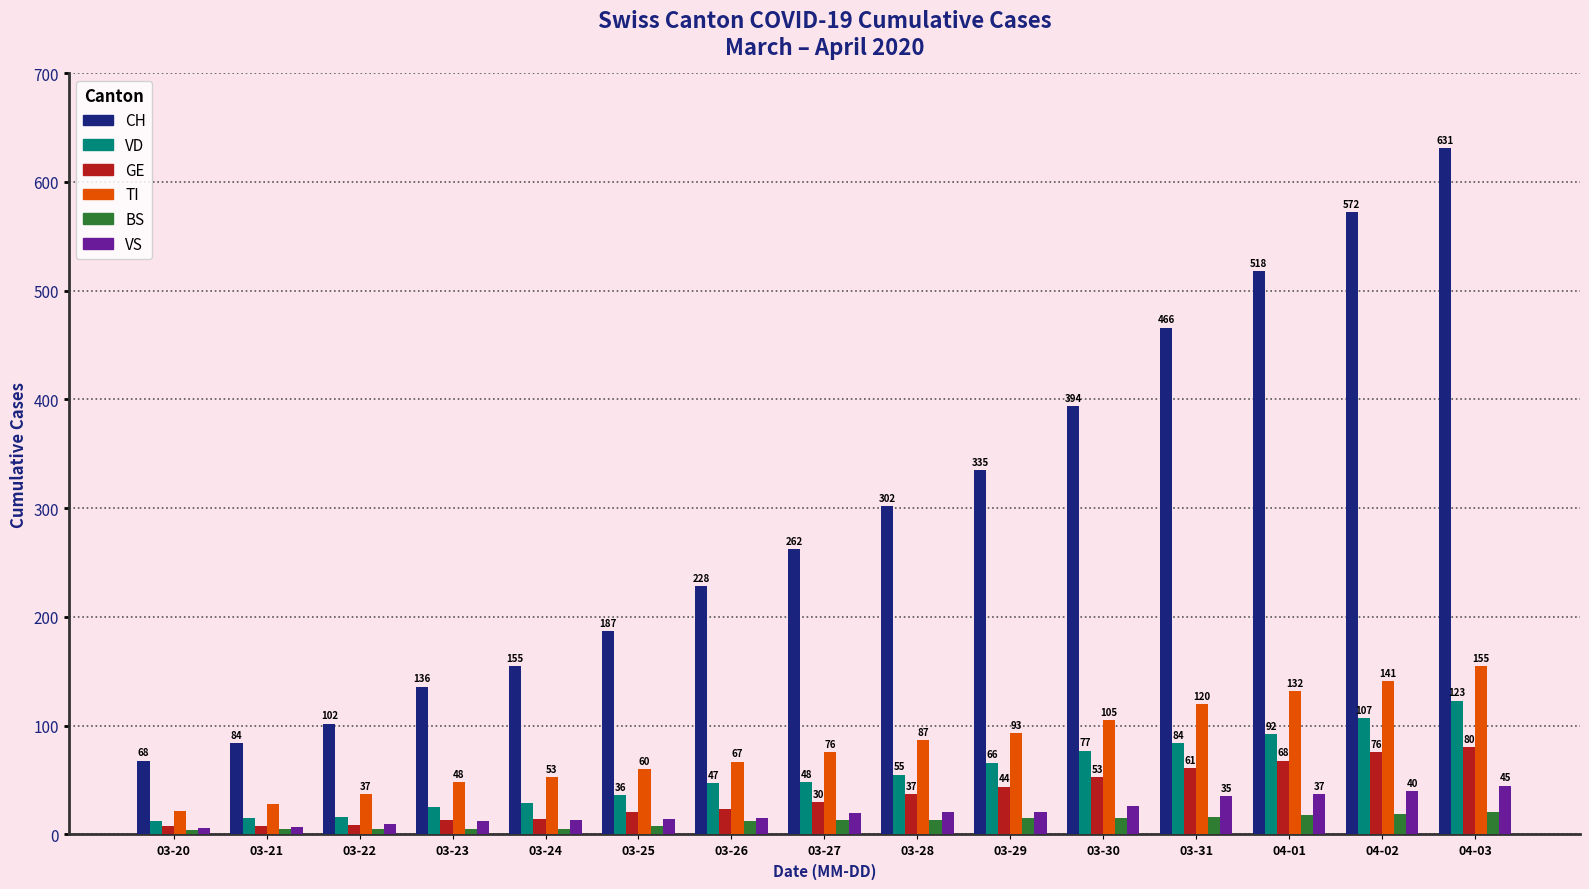

How many bars are there in each group?

6